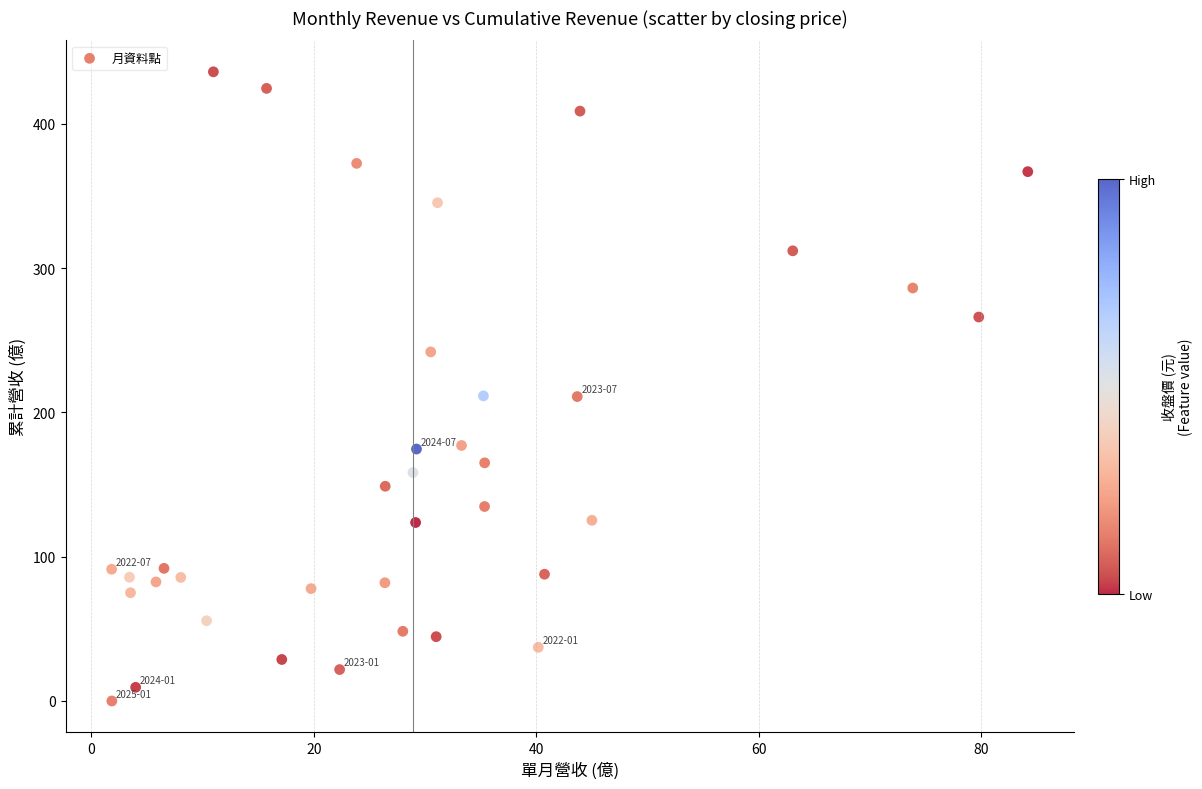

What is the range of Y values (max minus min)?

436.3